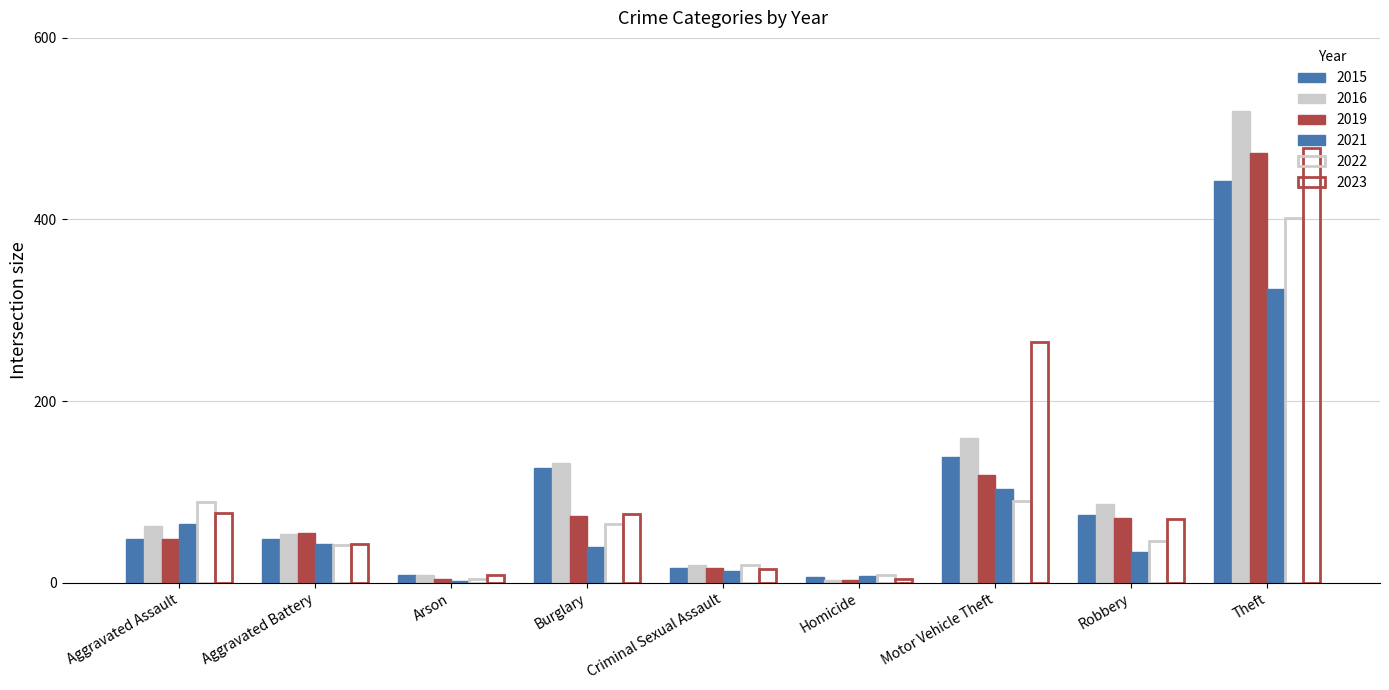

Between Aggravated Battery and Theft, which series saw the biggest shift?

2016